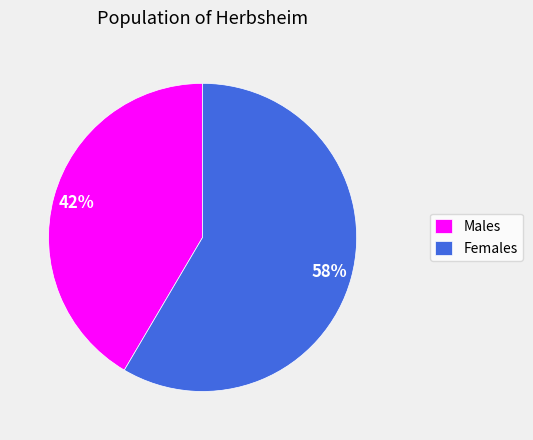

Which has a higher value, Males or Females?

Females